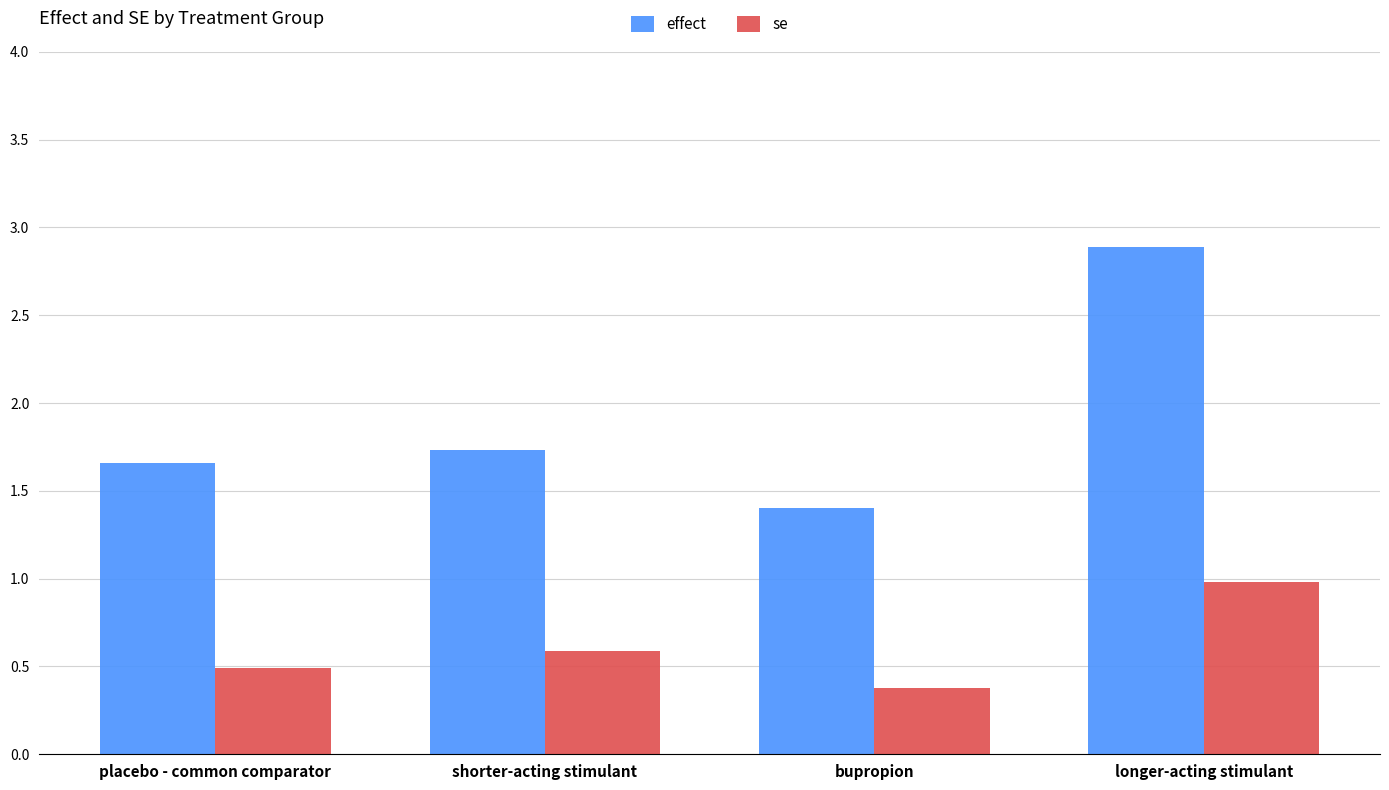

What value does the se series have at bupropion?

0.4